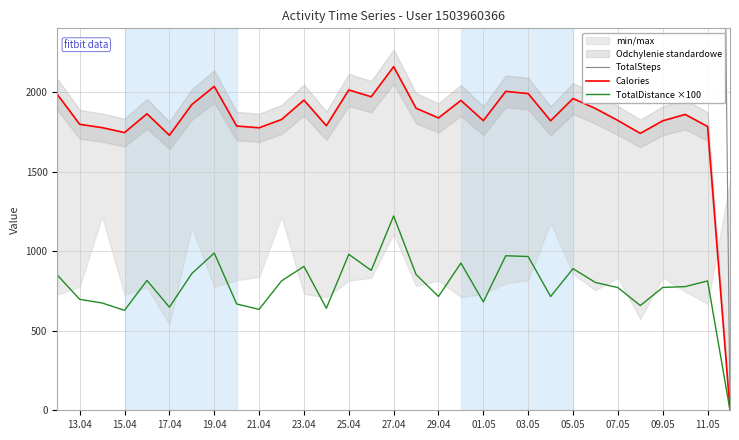

True or false: Calories and TotalDistance ×100 cross at least once.

False